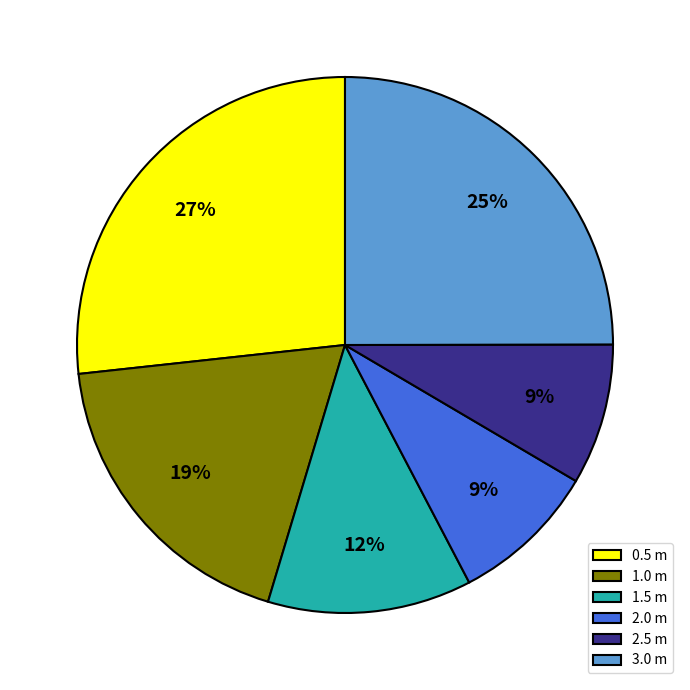

Is there any slice that represents more than half of the pie?

No